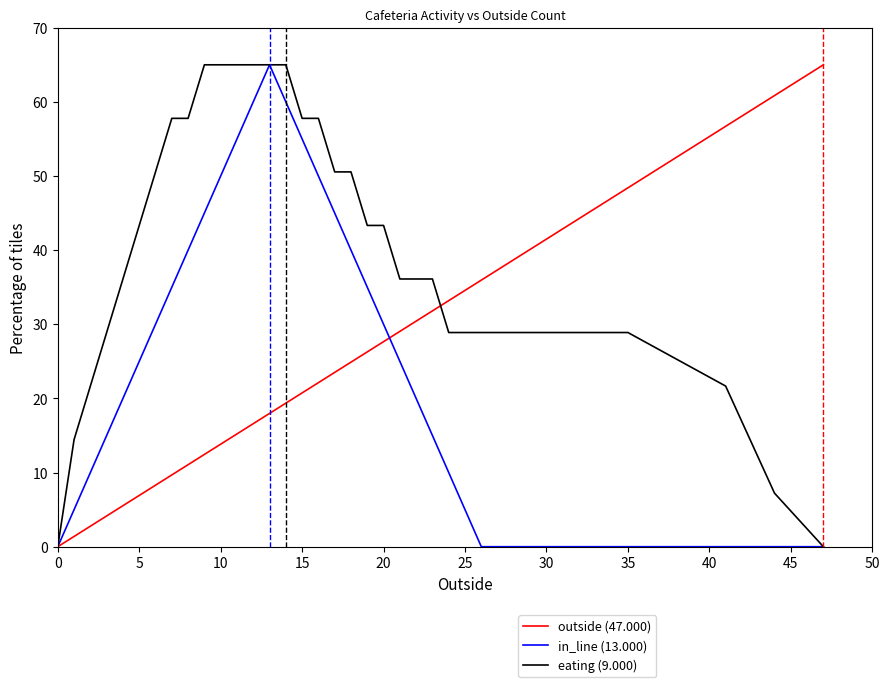

List the series in order of their overall mean, highest first.

eating (9.000), outside (47.000), in_line (13.000)